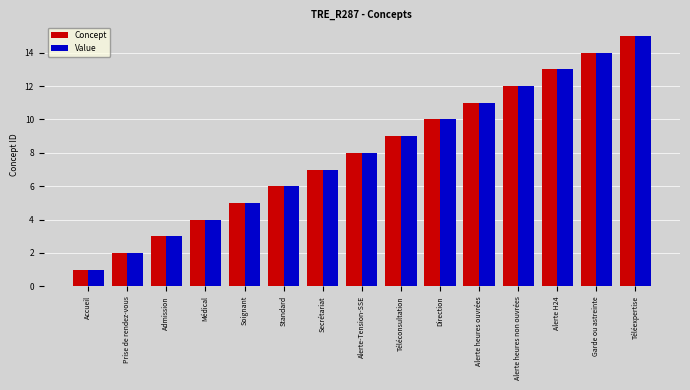

Is the value of Concept at Direction greater than the value of Value at Médical?

Yes